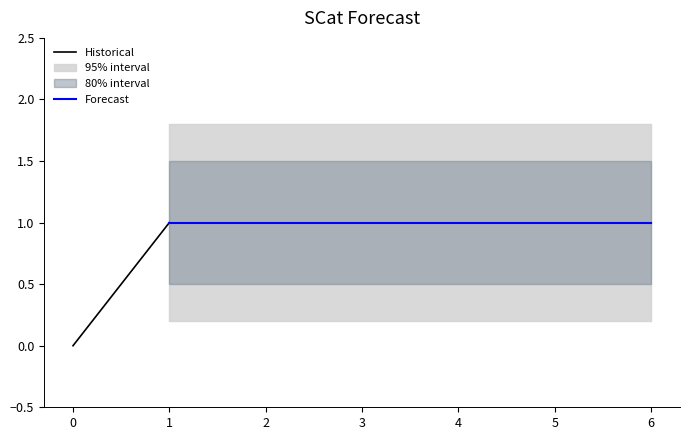

The value of lower80 at 3 is 0.5. True or false?

True